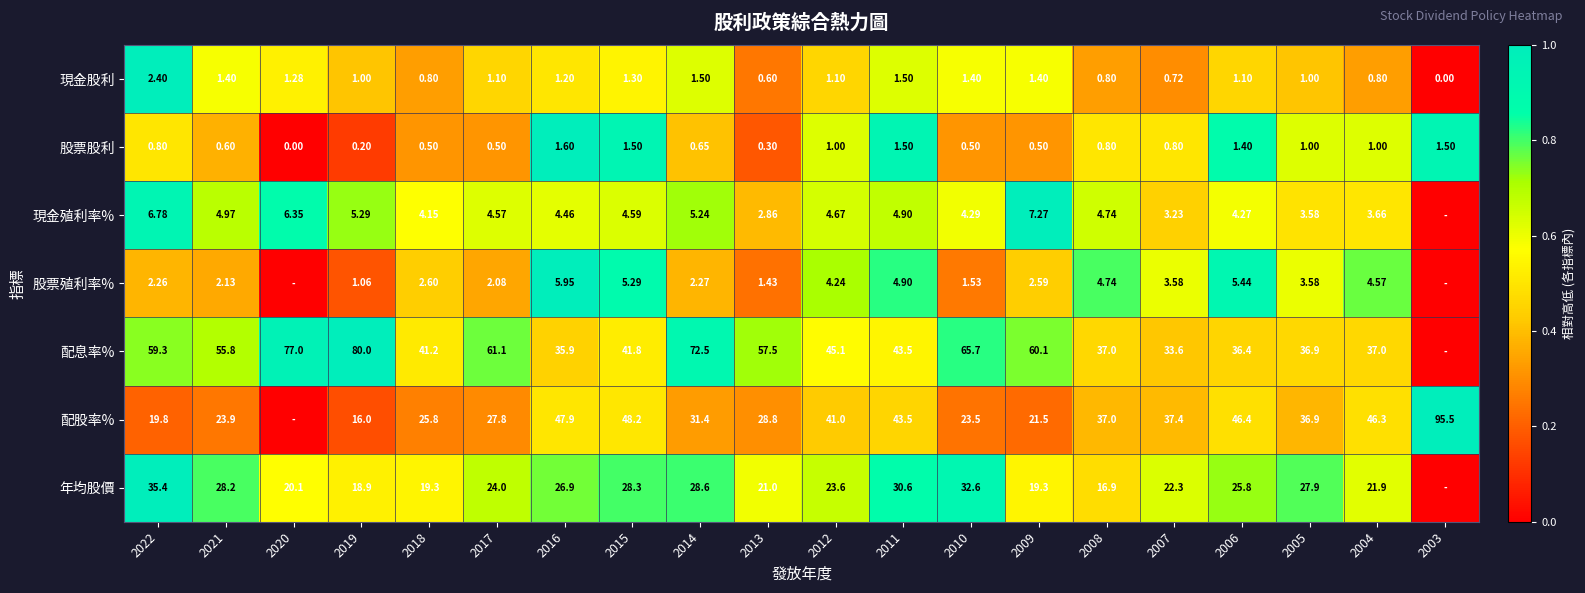

The 年均股價 series shows 0.8 at 2018. True or false?

False